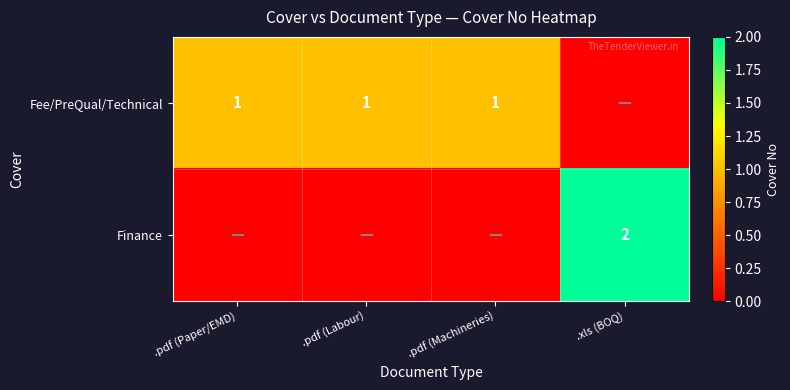

Count the number of data series in this chart.

2